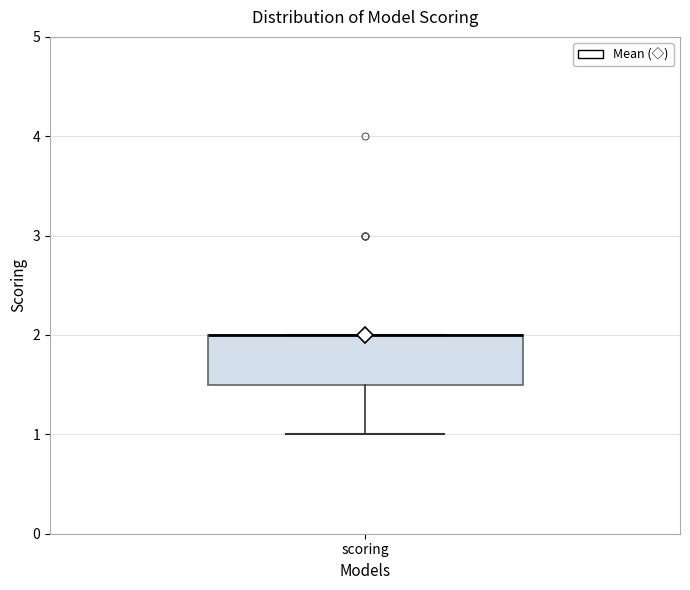

Transcribe this box plot: give where the median line is, the range the box spans, and where the two whiskers end, as read against the y-axis. The values are not printed on the chart, so give them approximately, as read against the axis.

median 2.0 (drawn on the box's upper edge), box 1.5 to 2.0, whiskers 1.0 to 2.0